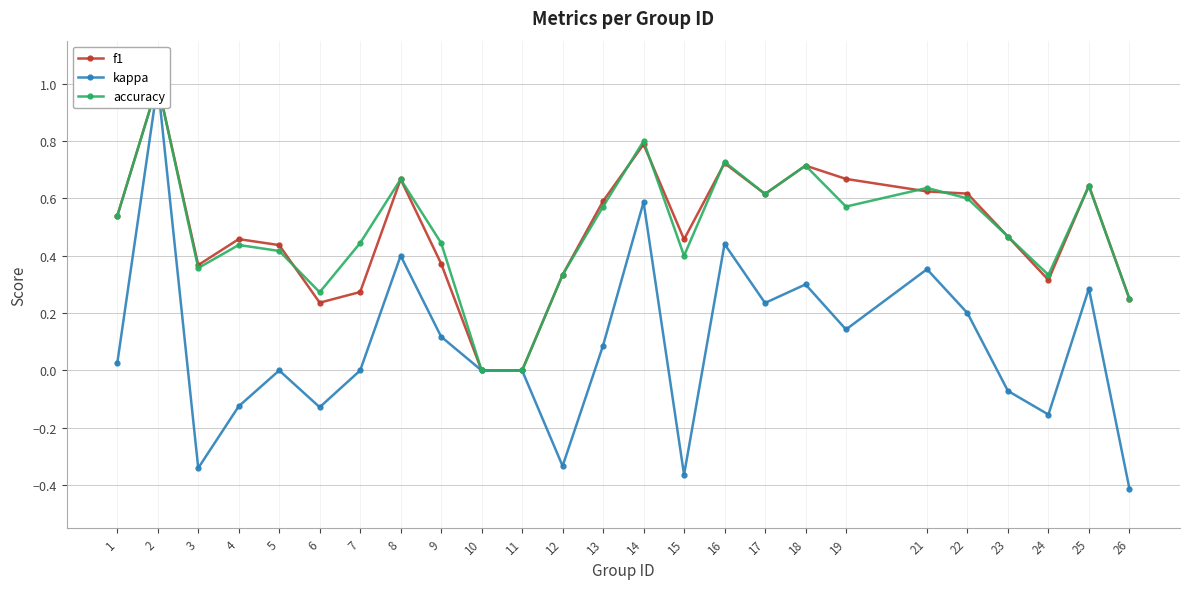

Reading left to right, what are all the values shown in this chart?

f1: 0.5	1.0	0.4	0.5	0.4	0.2	0.3	0.7	0.4	0.0	0.0	0.3	0.6	0.8	0.5	0.7	0.6	0.7	0.7	0.6	0.6	0.5	0.3	0.6	0.2
kappa: 0.0	1.0	-0.3	-0.1	0.0	-0.1	0.0	0.4	0.1	0.0	0.0	-0.3	0.1	0.6	-0.4	0.4	0.2	0.3	0.1	0.4	0.2	-0.1	-0.2	0.3	-0.4
accuracy: 0.5	1.0	0.4	0.4	0.4	0.3	0.4	0.7	0.4	0.0	0.0	0.3	0.6	0.8	0.4	0.7	0.6	0.7	0.6	0.6	0.6	0.5	0.3	0.6	0.2